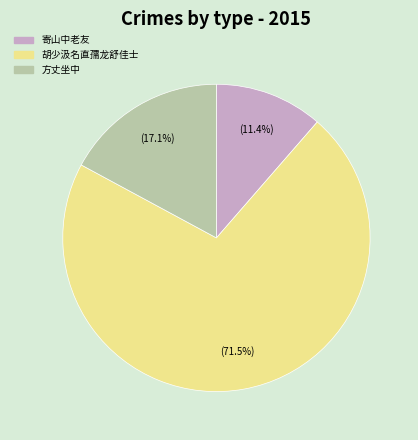

Which category has the smallest portion of the pie?

寄山中老友